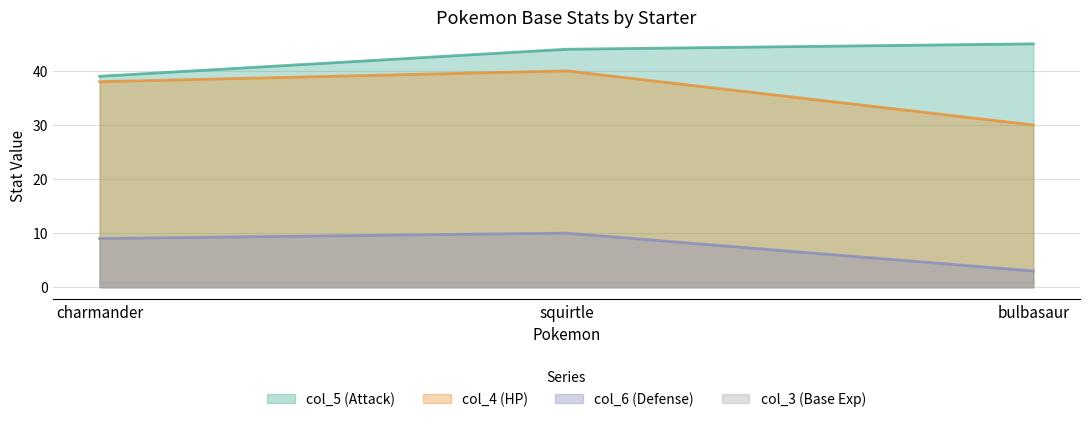

Reading left to right, extract all data points from this chart.

col_4: charmander=38	squirtle=40	bulbasaur=30
col_5: charmander=39	squirtle=44	bulbasaur=45
col_6: charmander=9	squirtle=10	bulbasaur=3